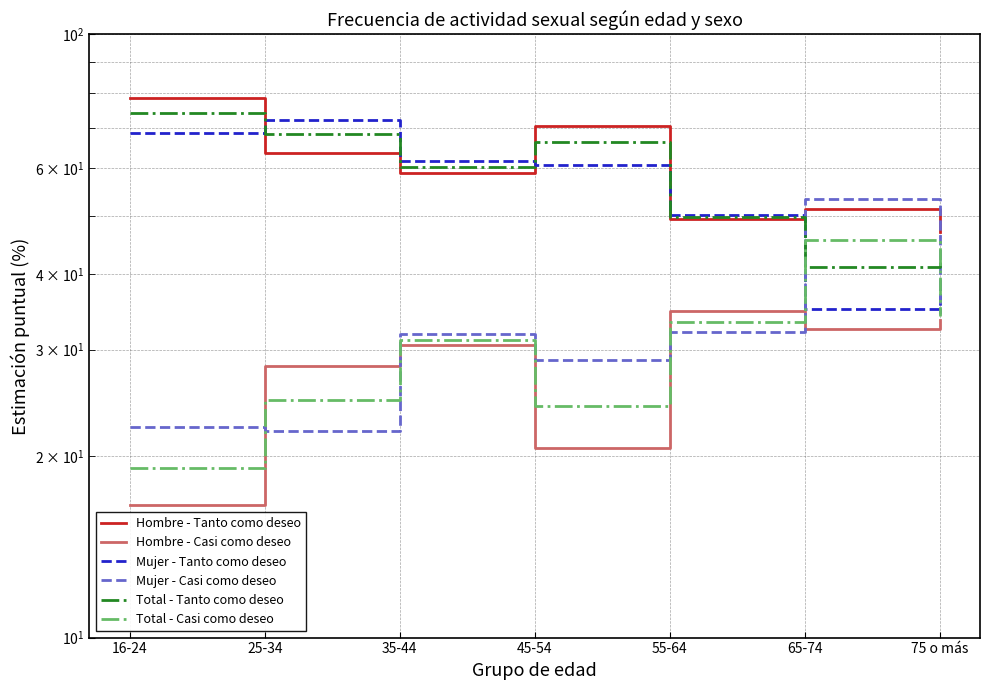

How many interior local peaks does the Mujer - Casi como deseo series have?

2